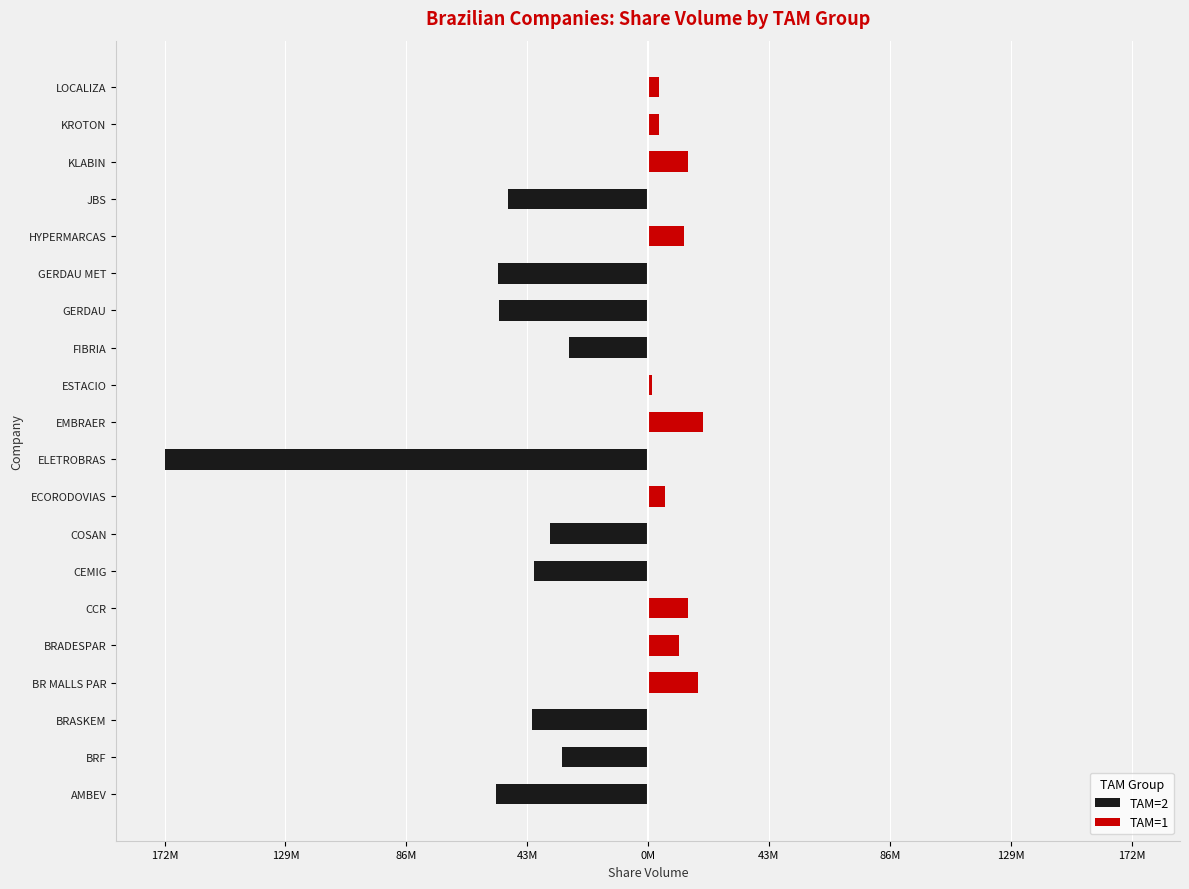

List the series in order of their overall mean, lowest first.

TAM=2, TAM=1